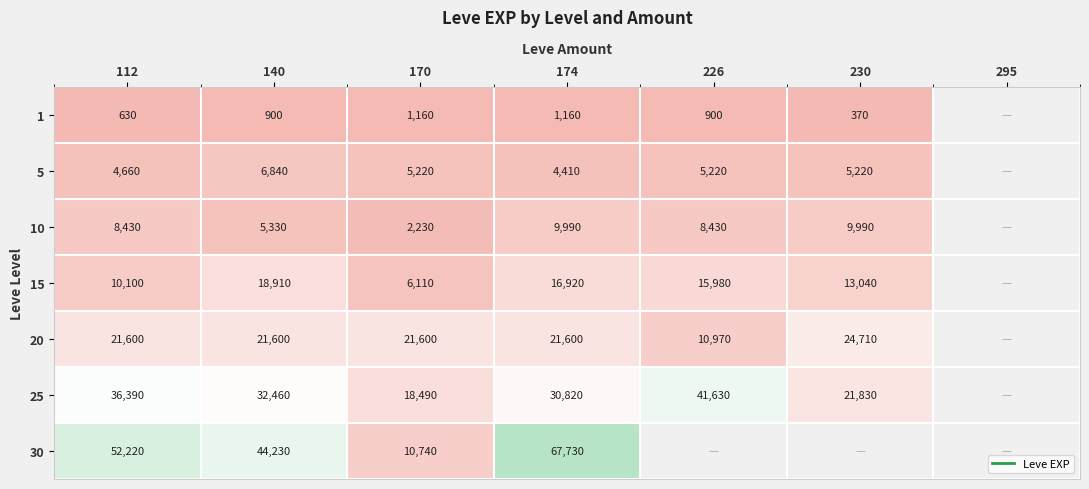

Where is 1 nearest to the value 765?

112